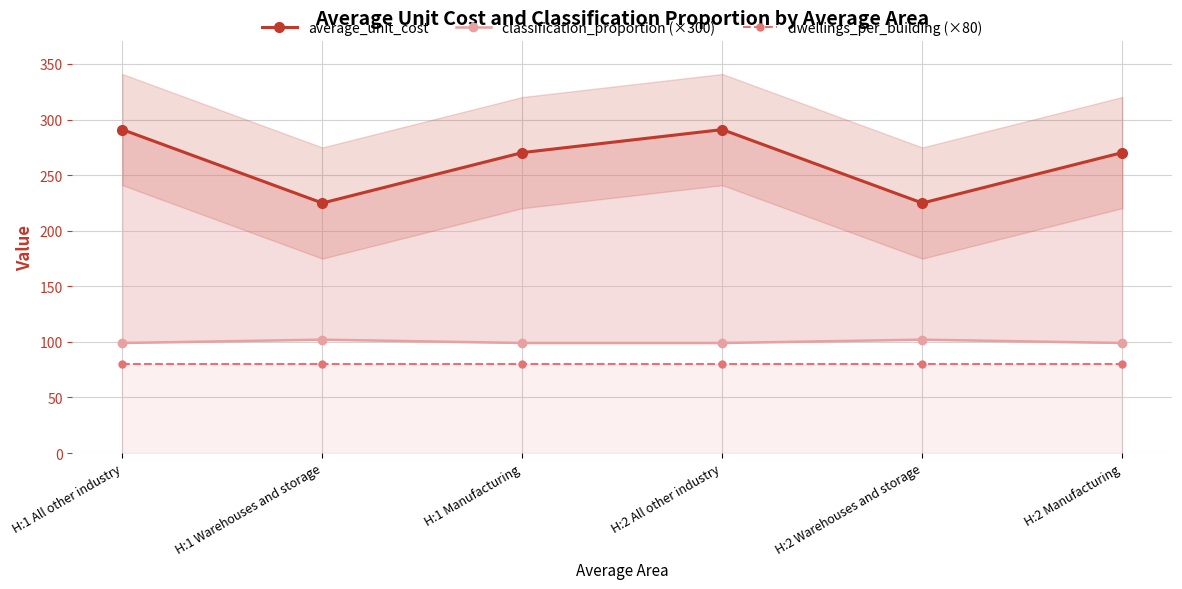

True or false: average_unit_cost and classification_proportion (×300) intersect in this chart.

False